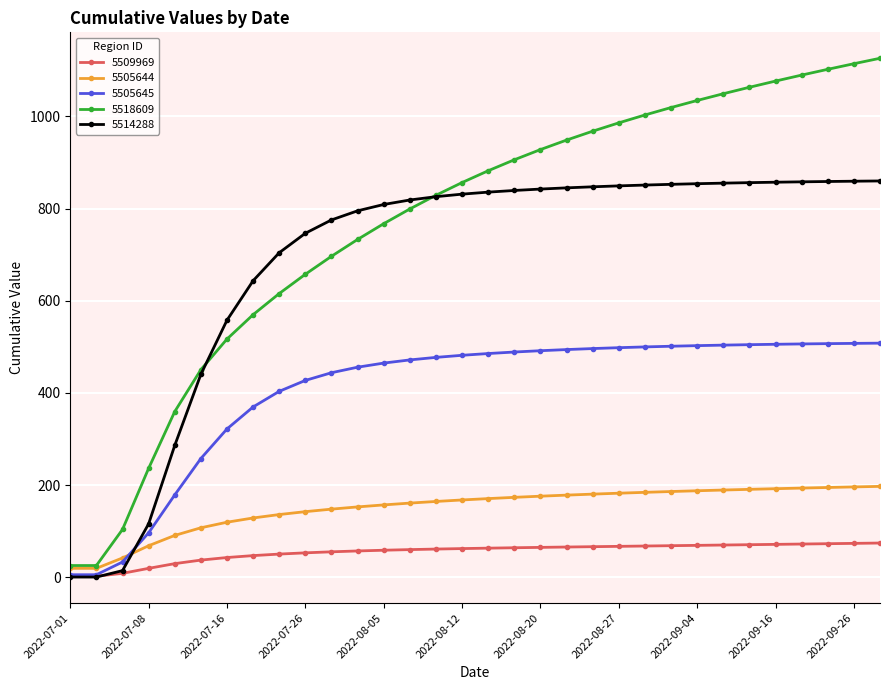

Which series has the largest range (max minus min)?

5518609